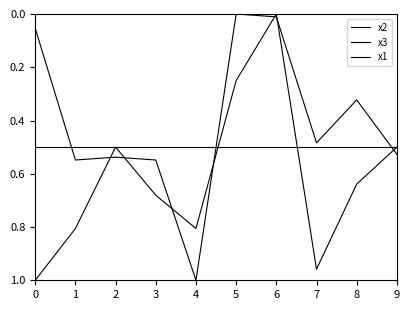

Between 0 and 3, which series saw the biggest shift?

x2